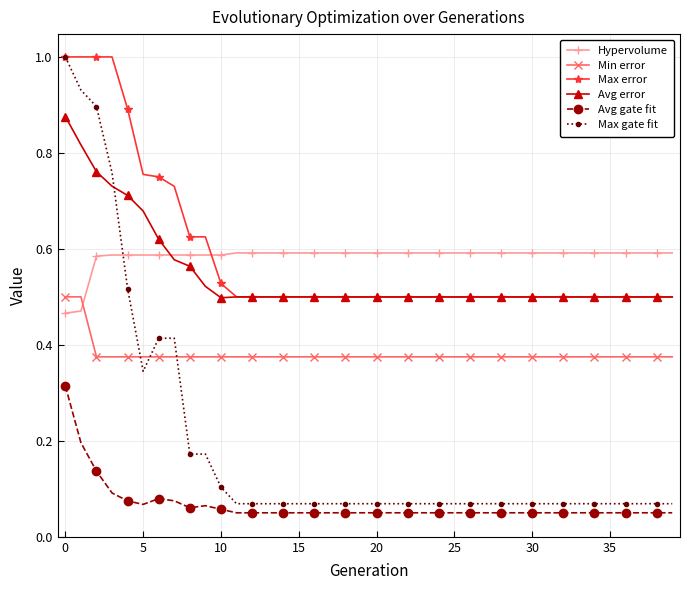

What is the maximum value shown in the chart?

1.0